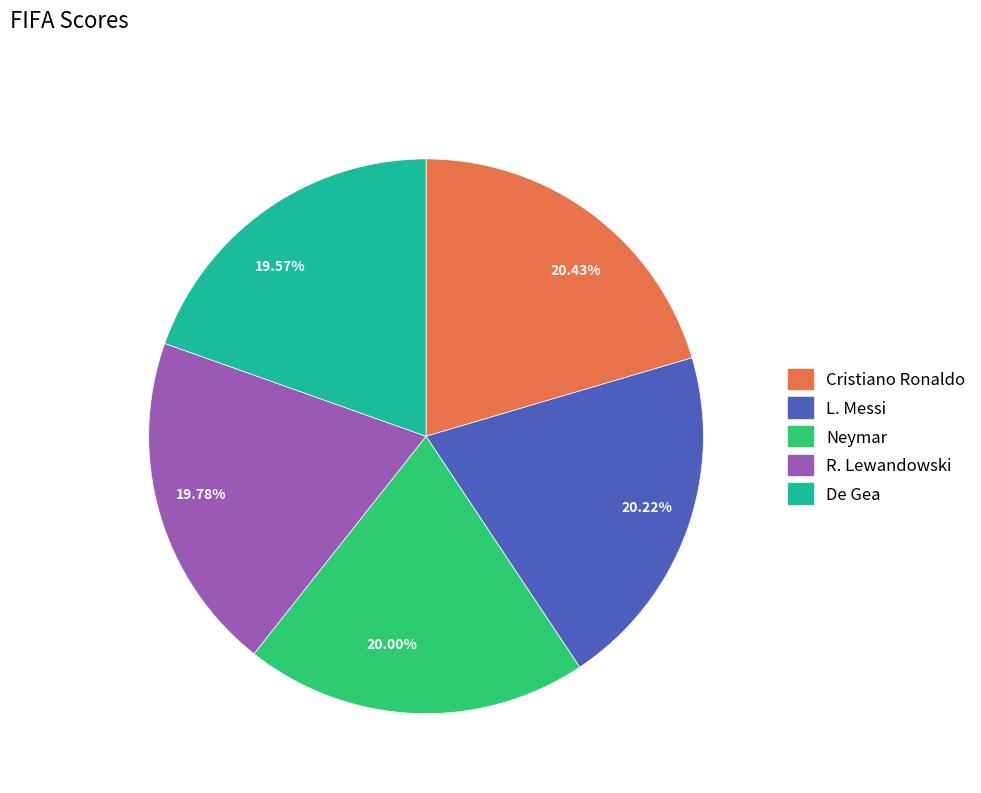

Approximately how many times larger is the value at L. Messi compared to Cristiano Ronaldo?

1.0